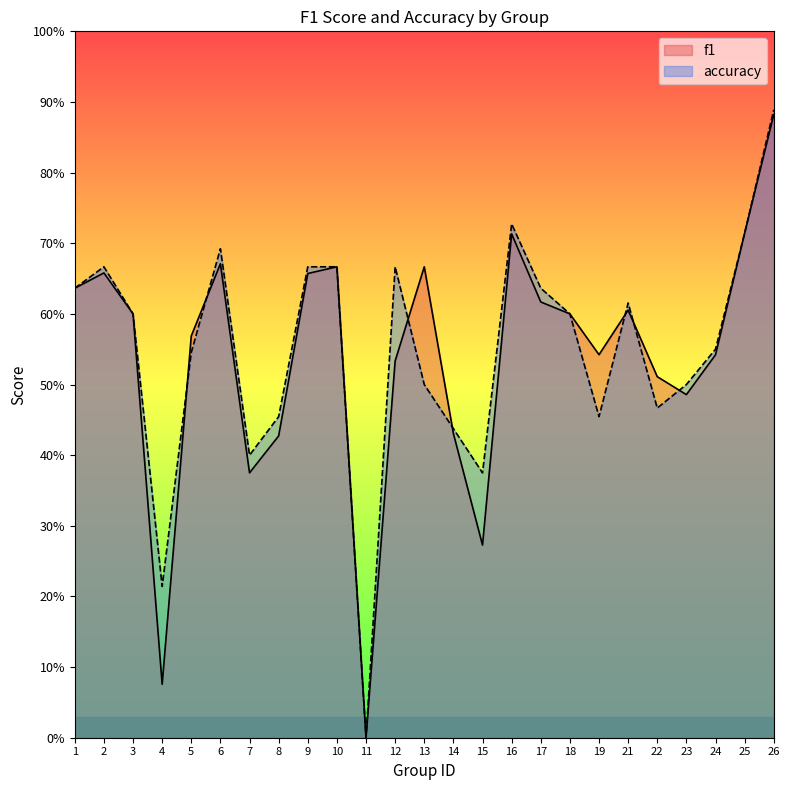

What is the greatest value displayed?

0.9